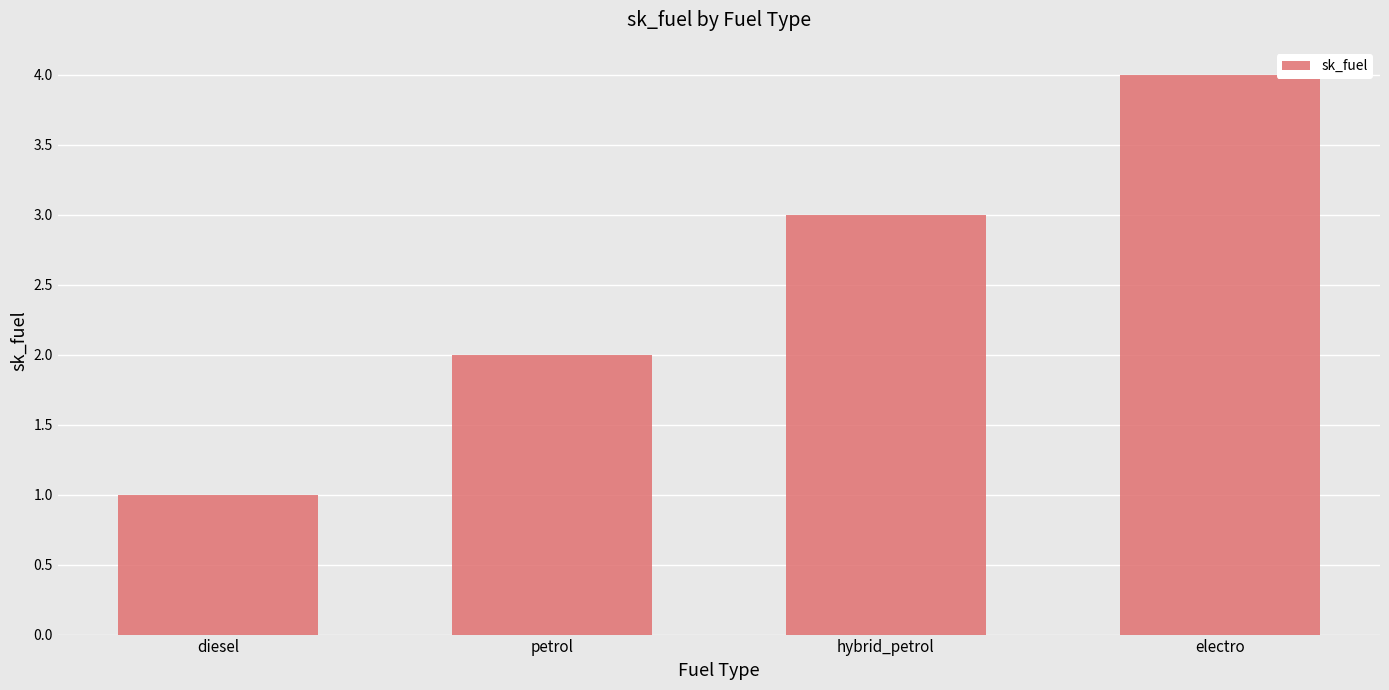

Where is the data nearest to the value 2?

petrol